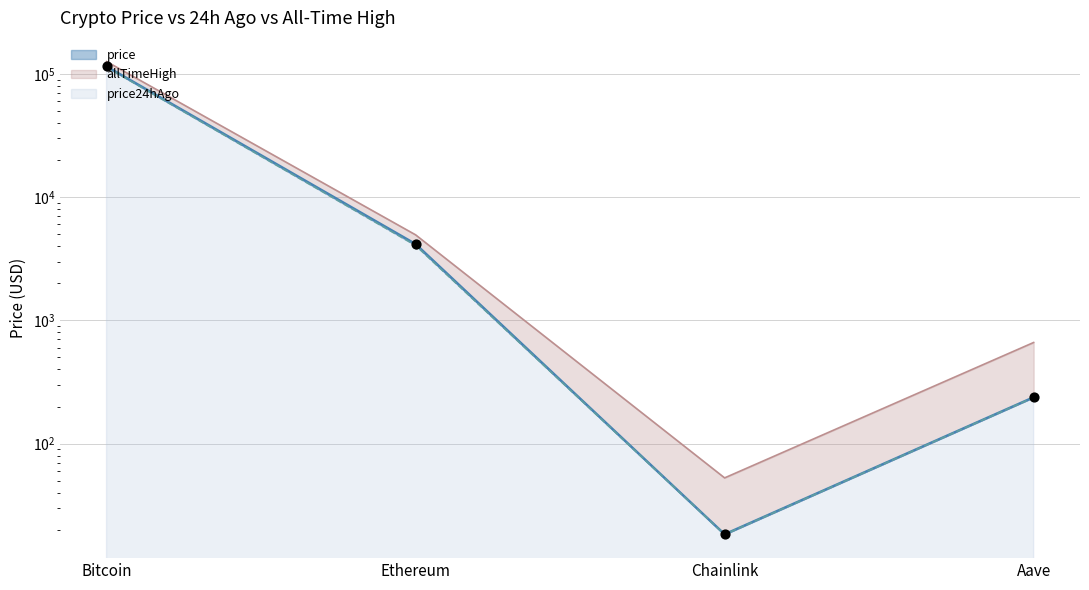

At how many categories does at least one series exceed 33676?

1